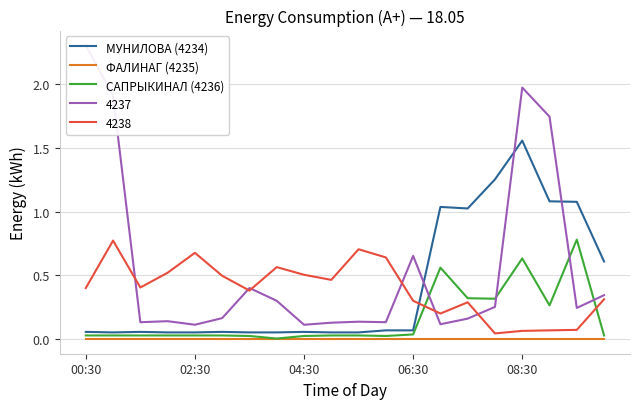

True or false: МУНИЛОВА (4234) and САПРЫКИНАЛ (4236) cross at least once.

False